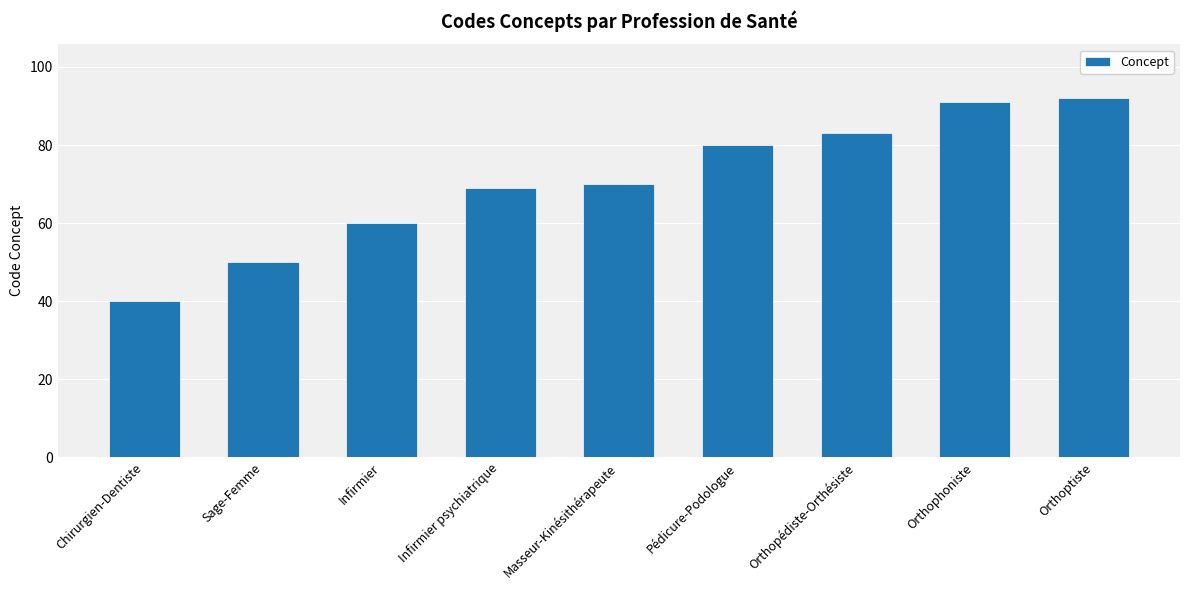

Rank the categories by value from highest to lowest.

Orthoptiste, Orthophoniste, Orthopédiste-Orthésiste, Pédicure-Podologue, Masseur-Kinésithérapeute, Infirmier psychiatrique, Infirmier, Sage-Femme, Chirurgien-Dentiste